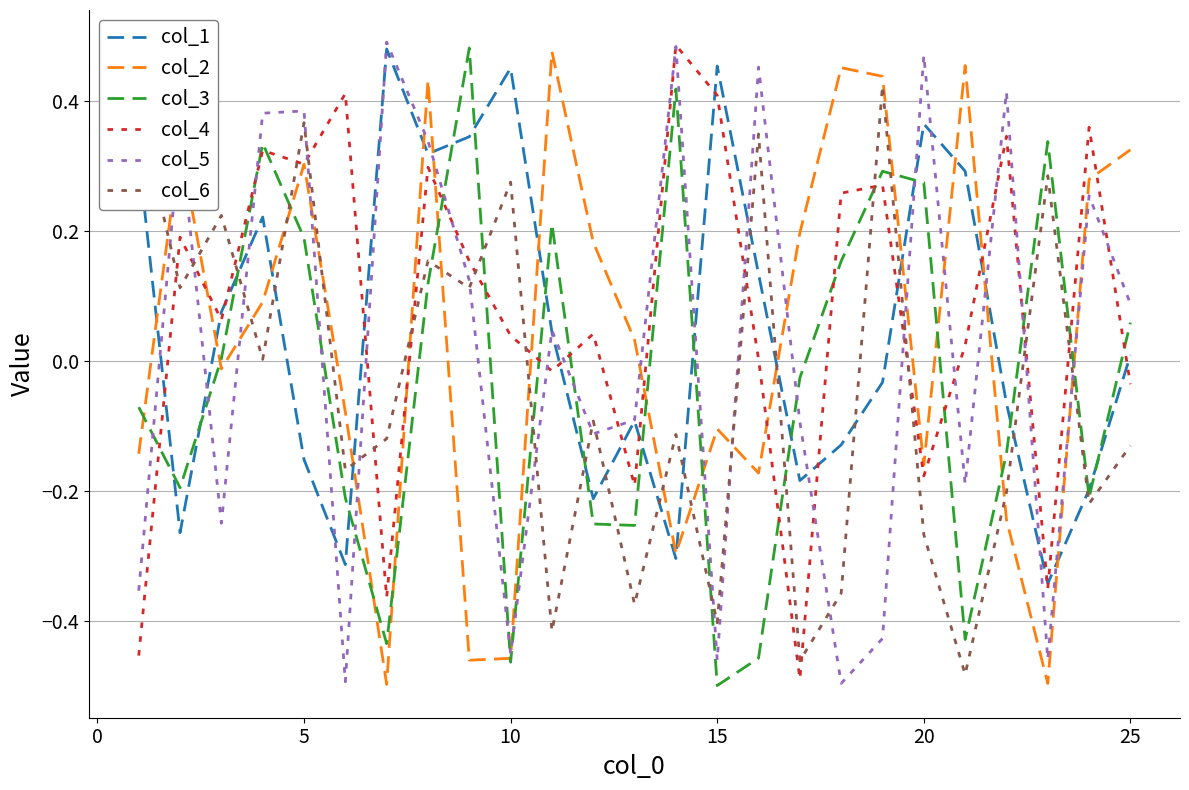

Which series ends up on top after the final intersection of col_3 and col_4?

col_3